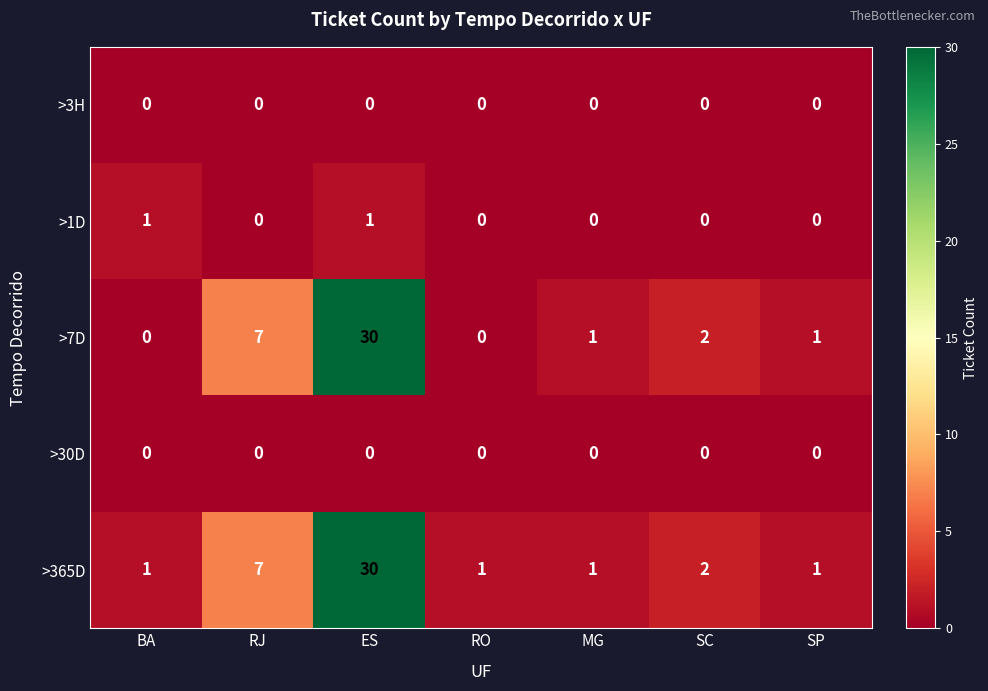

Is it true that >7D equals 2 at SP?

False